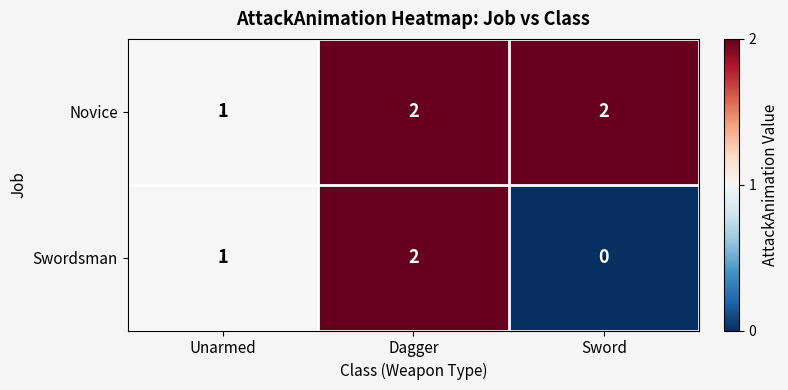

Which series has the largest total across all categories?

Novice